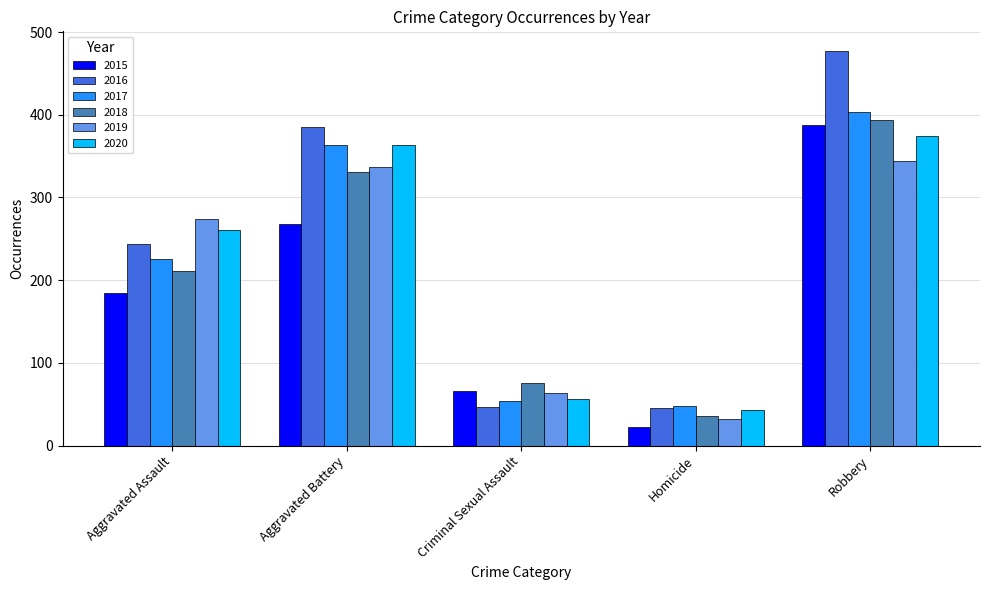

What is the difference between the highest and lowest values at Robbery?

133